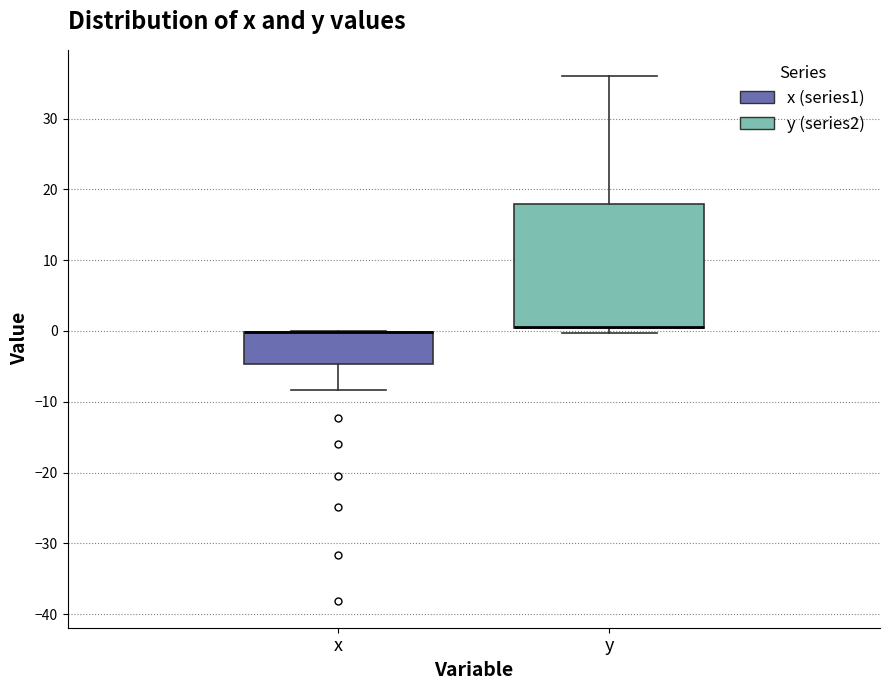

Reading left to right, read every box against the y-axis: the position of its median line, the range the box covers, and the ends of its whiskers. The values are not printed on the chart, so give them approximately, as read against the axis.

x: median 0 (drawn on the box's upper edge), box -5 to 0, whiskers -8 to 0
y: median 1 (drawn on the box's lower edge), box 0 to 18, whiskers 0 (just below the box's lower edge) to 36